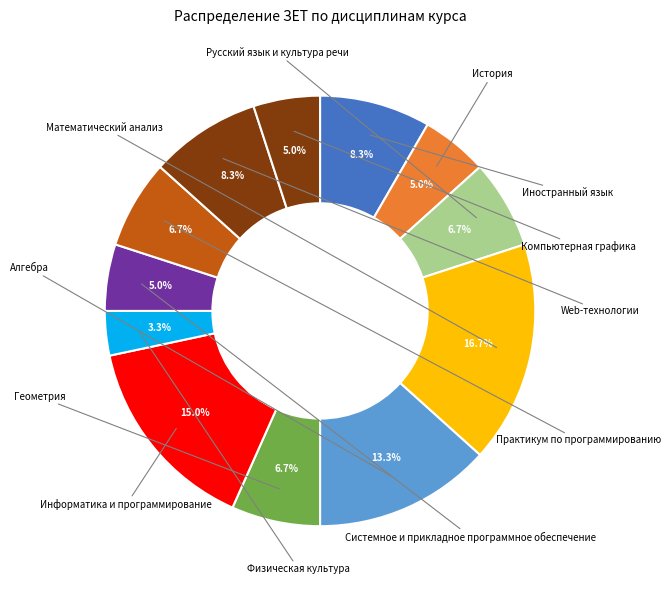

Rank the categories by value from highest to lowest.

Математический анализ, Информатика и программирование, Алгебра, Иностранный язык, Web-технологии, Русский язык и культура речи, Геометрия, Практикум по программированию, История, Системное и прикладное программное обеспечение, Компьютерная графика, Физическая культура